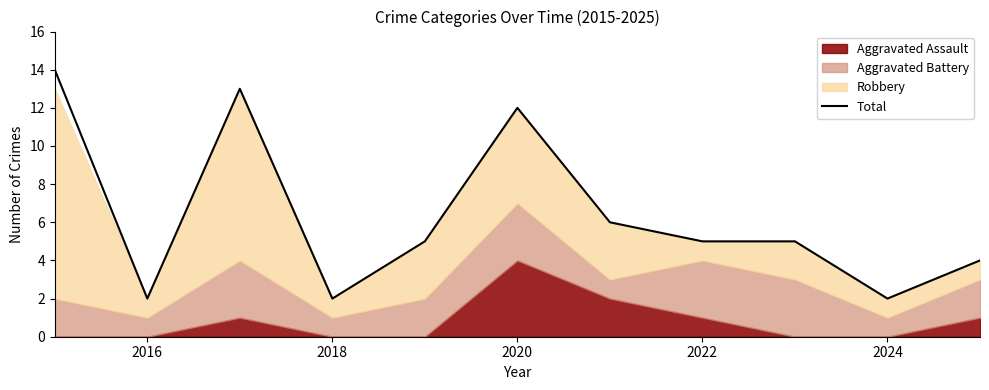

What is the sum of all values?

70